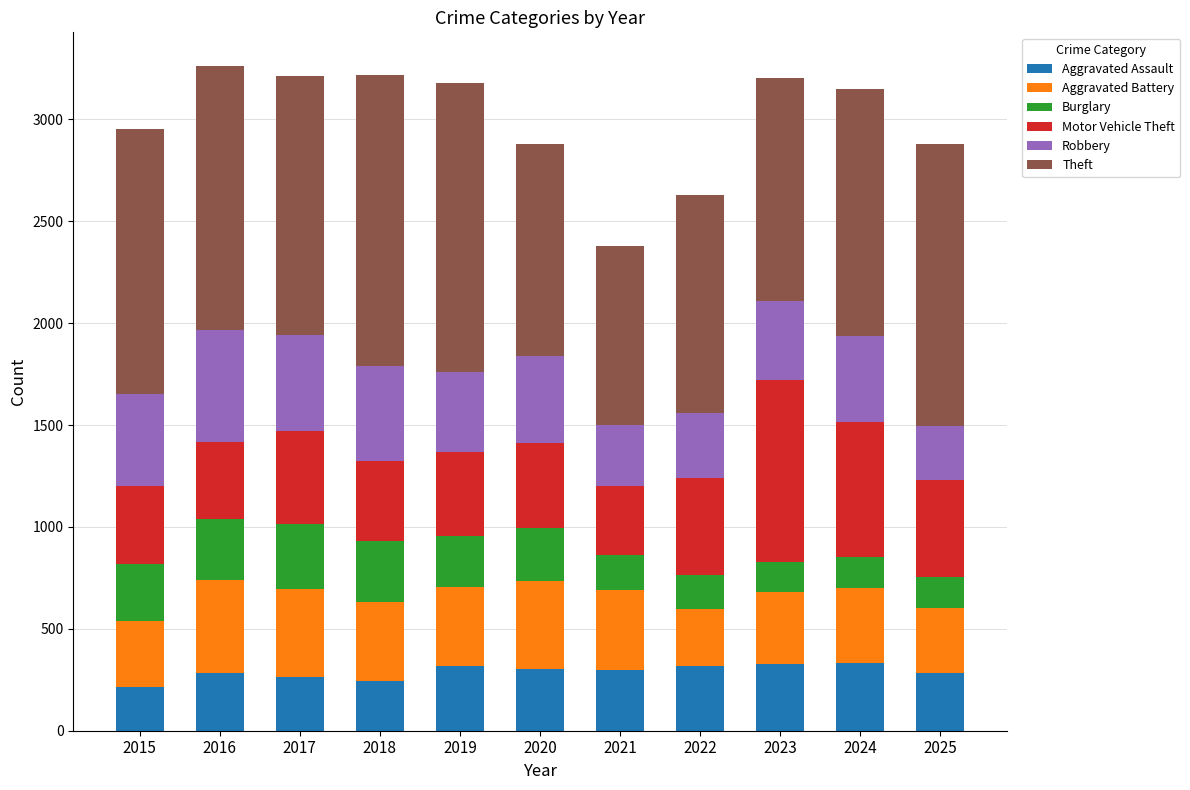

The Aggravated Assault series shows 299 at 2021. True or false?

True